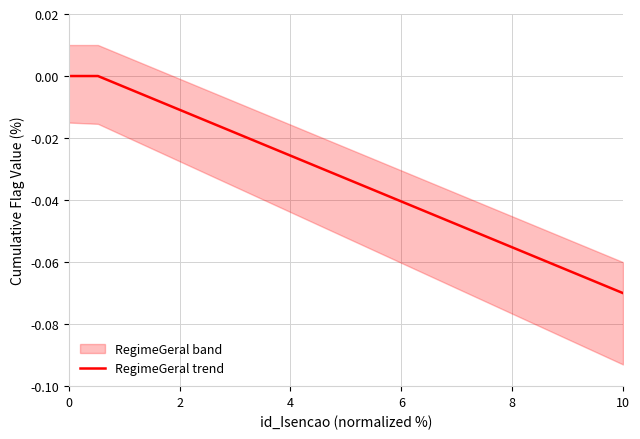

True or false: there are more than 0 points higher than both neighbors.

False